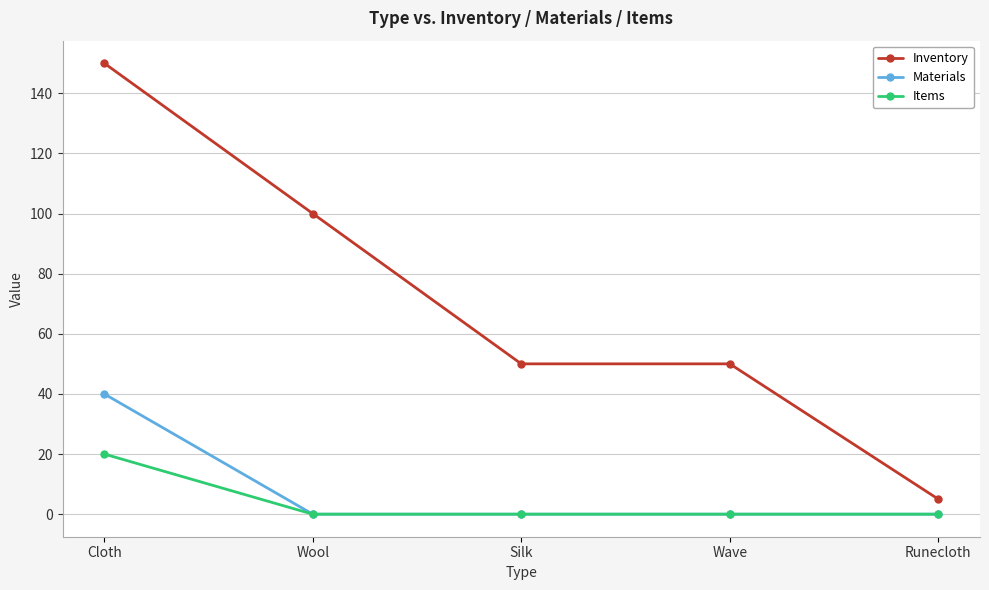

Which category has the lowest value in the Inventory series?

Runecloth